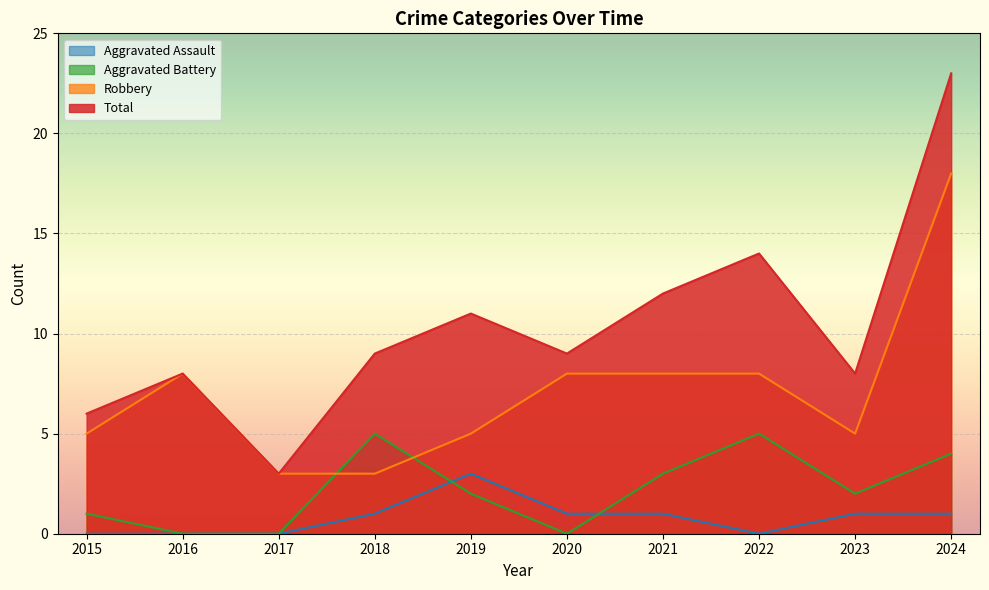

Is it true that Total equals 8 at 2023?

True